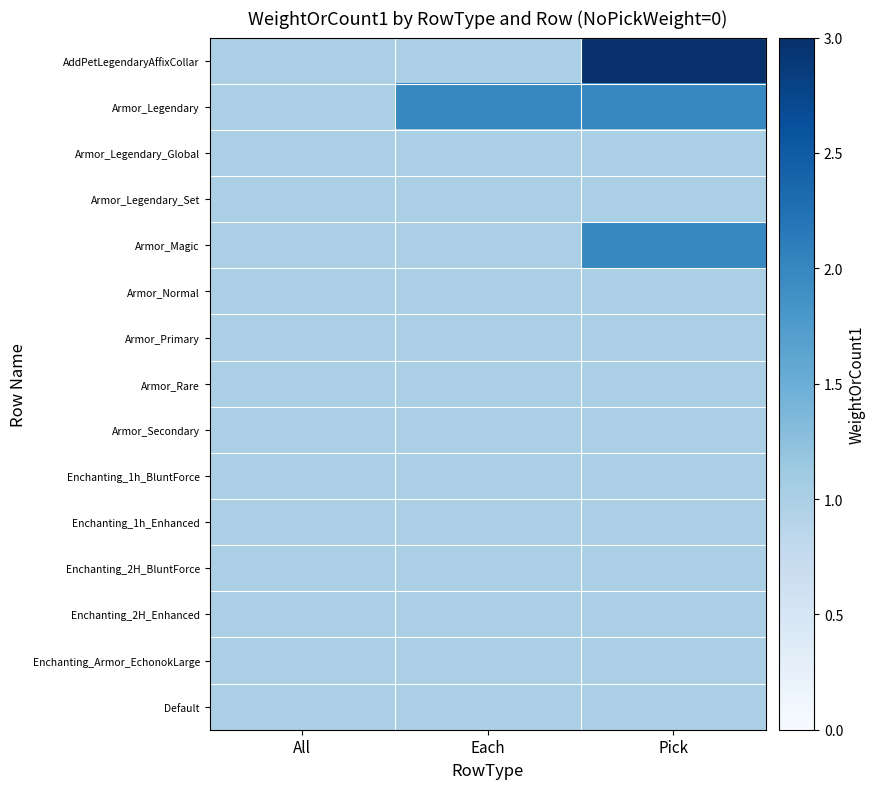

What is the total value across all series at Pick?

19